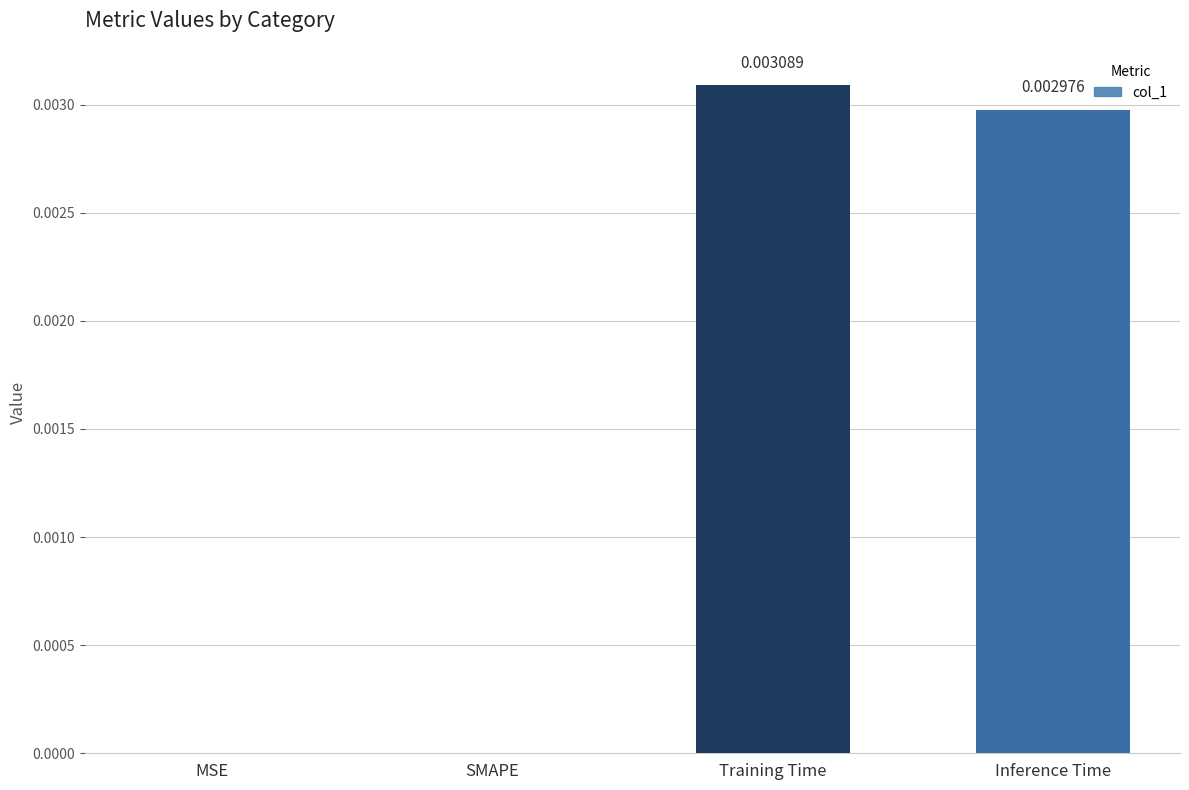

How many values exceed 0?

2